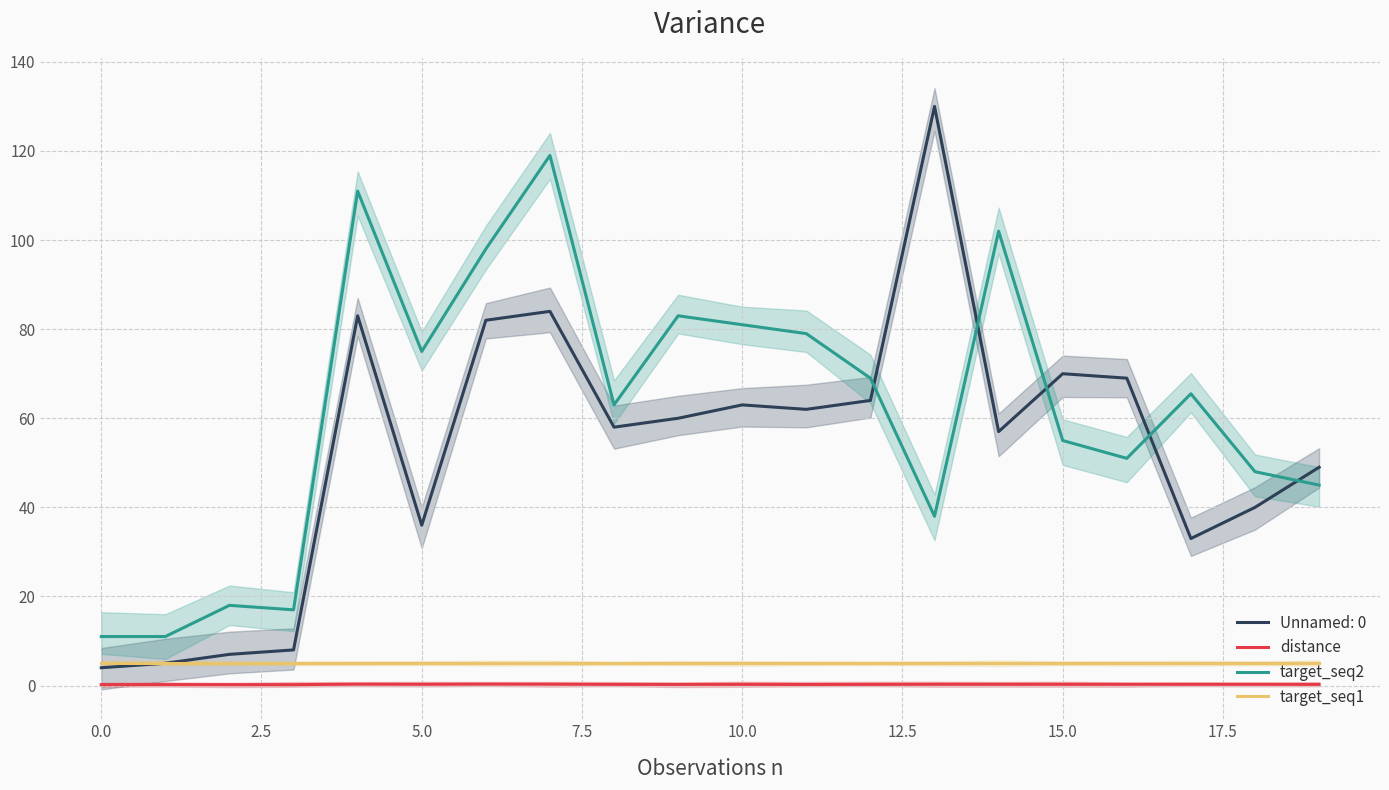

True or false: target_seq2 and target_seq1 intersect in this chart.

False